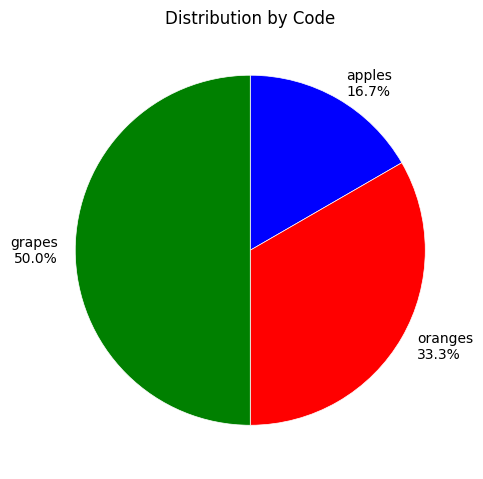

To the nearest percent, what is the difference between the largest and smallest slice percentages?

33%